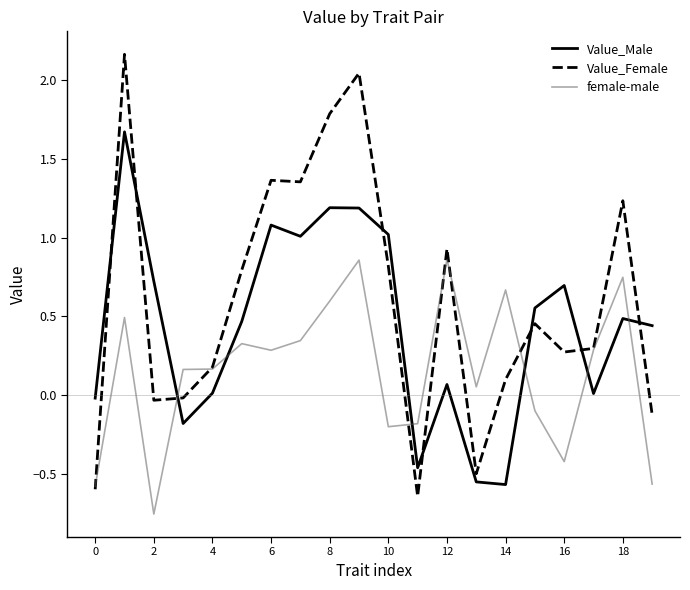

Which series has the largest range (max minus min)?

Value_Female